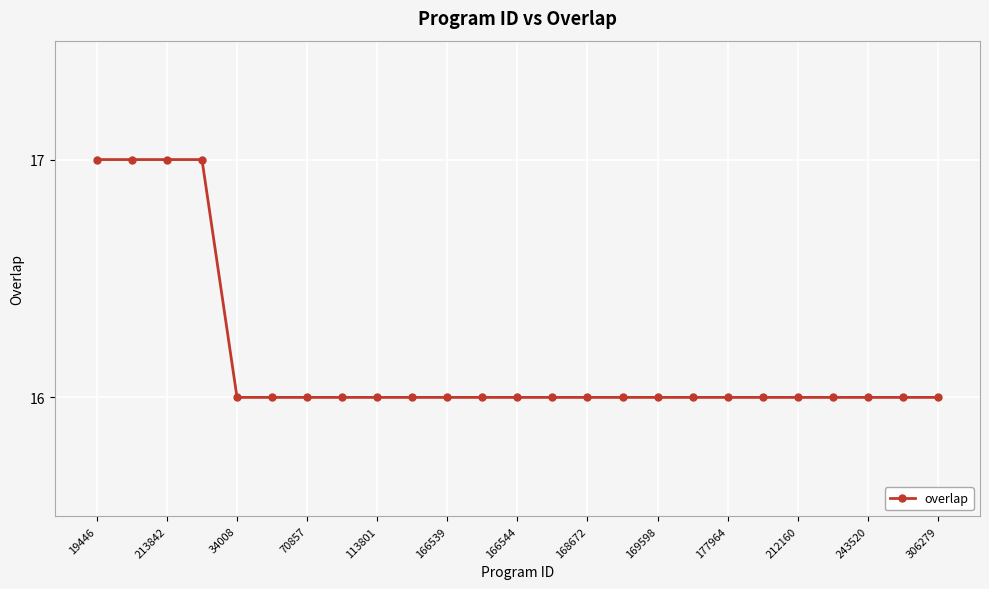

Does the chart display data point markers on the line(s)?

Yes